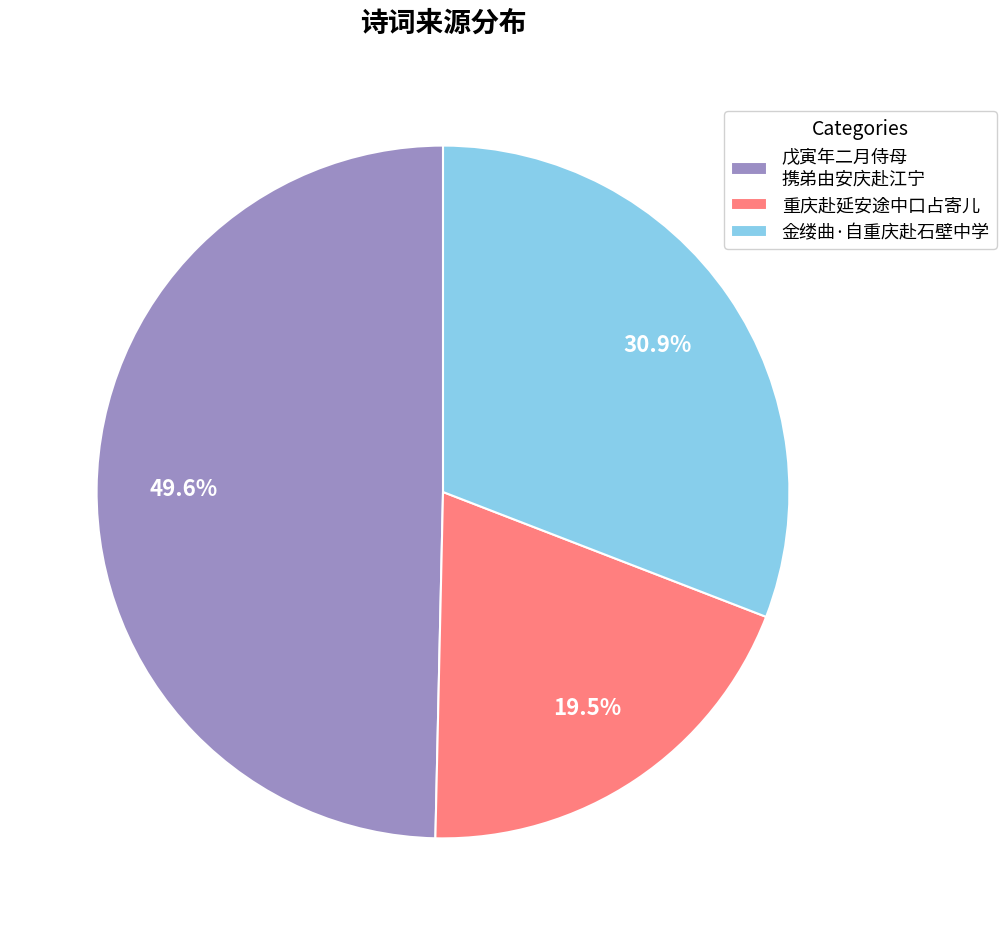

Rank the categories by value from lowest to highest.

重庆赴延安途中口占寄儿, 金缕曲·自重庆赴石壁中学, 戊寅年二月侍母 携弟由安庆赴江宁